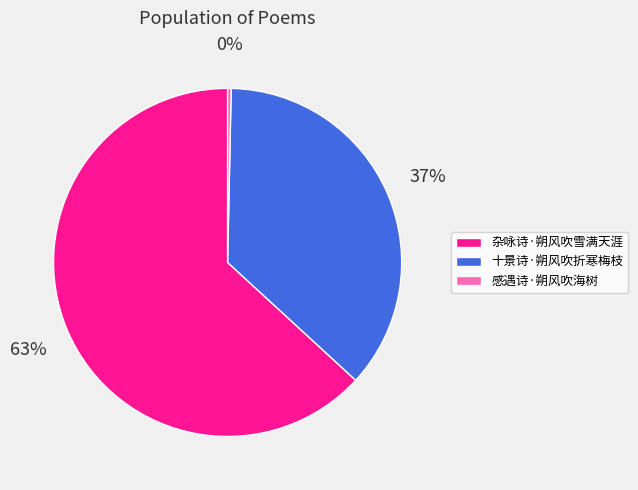

Which slice is the smallest?

感遇诗·朔风吹海树